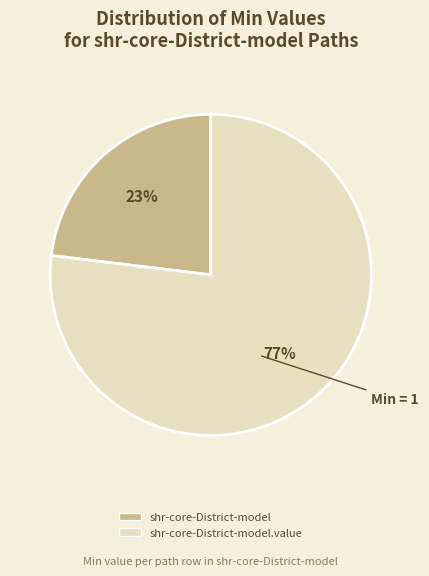

To the nearest percent, what is the difference between the largest and smallest slice percentages?

54%